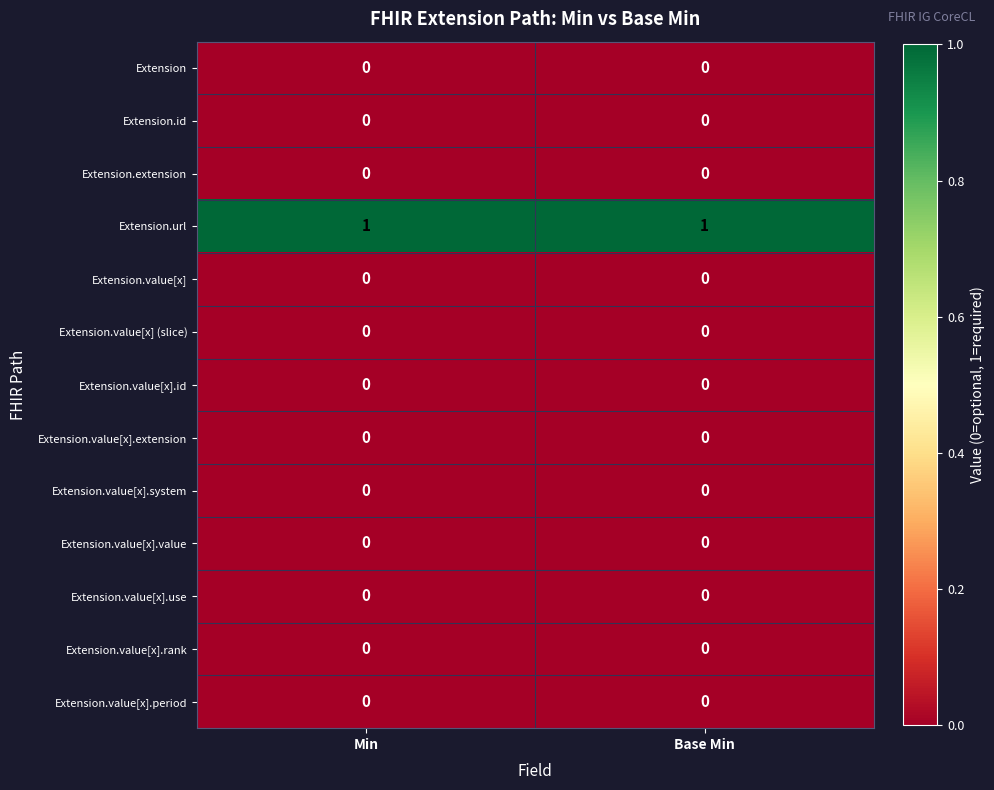

Which series has the largest total across all categories?

Extension.url